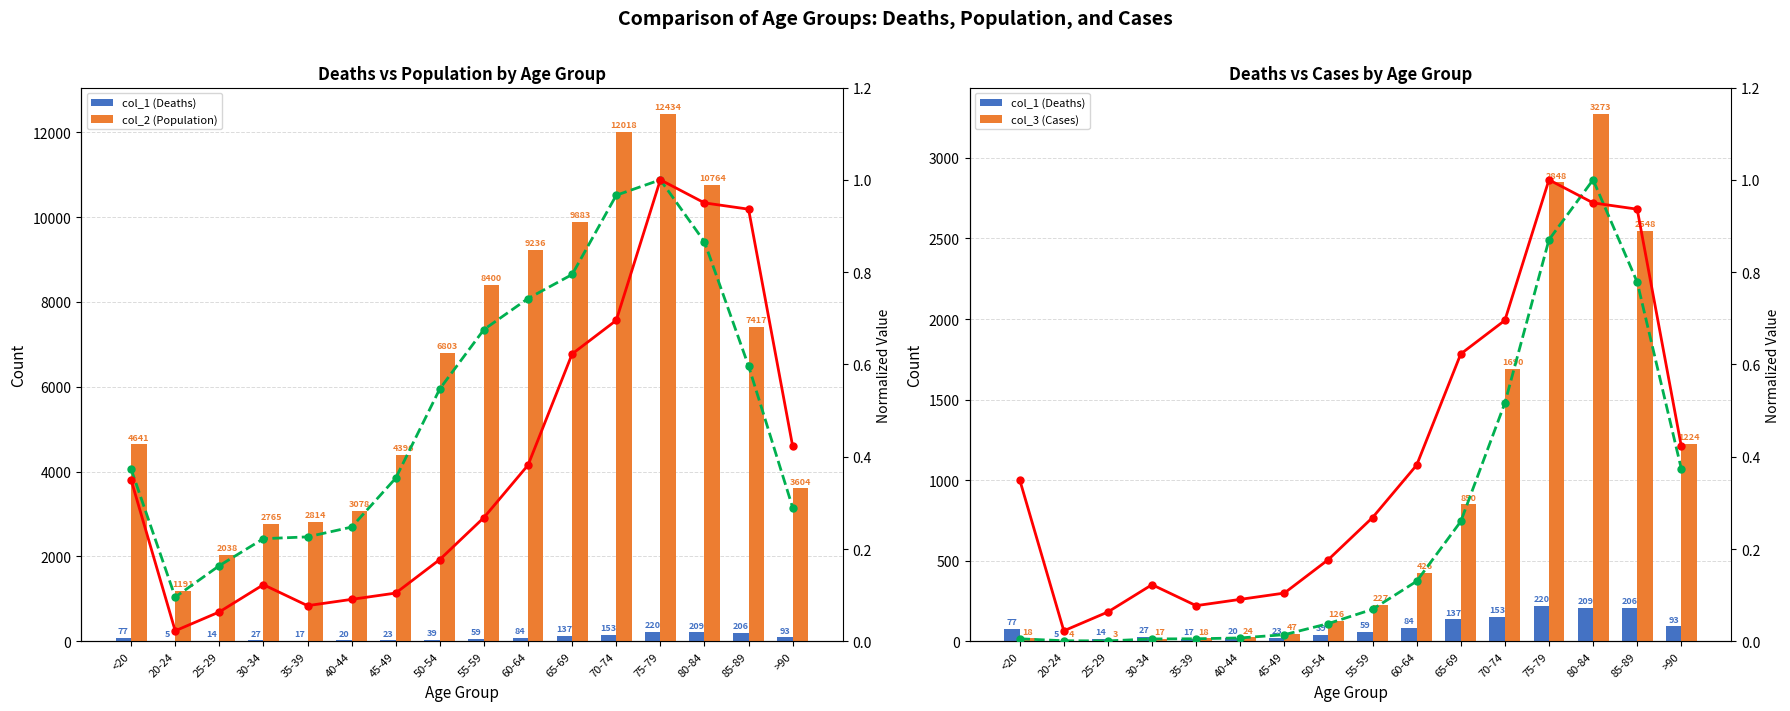

Which series has the largest range (max minus min)?

col_2 (Population)